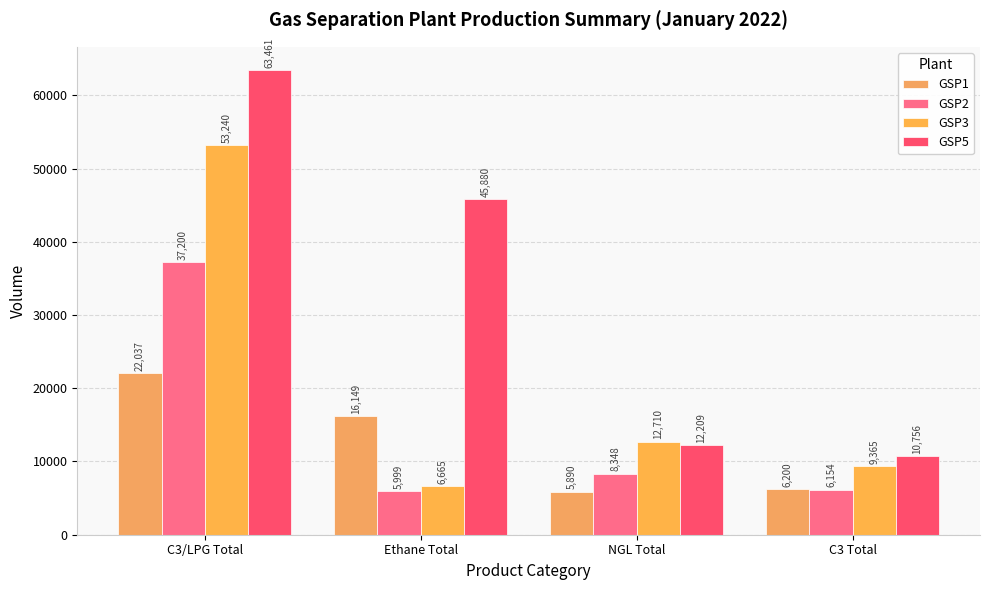

What is the label of the 1st bar from the left?

C3/LPG Total